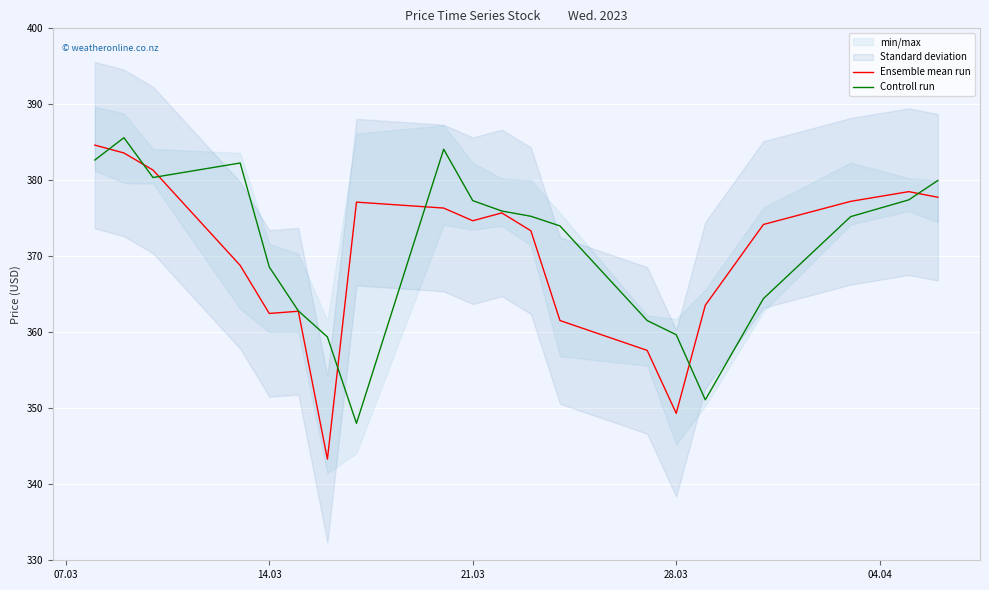

At how many categories does at least one series exceed 373?

14